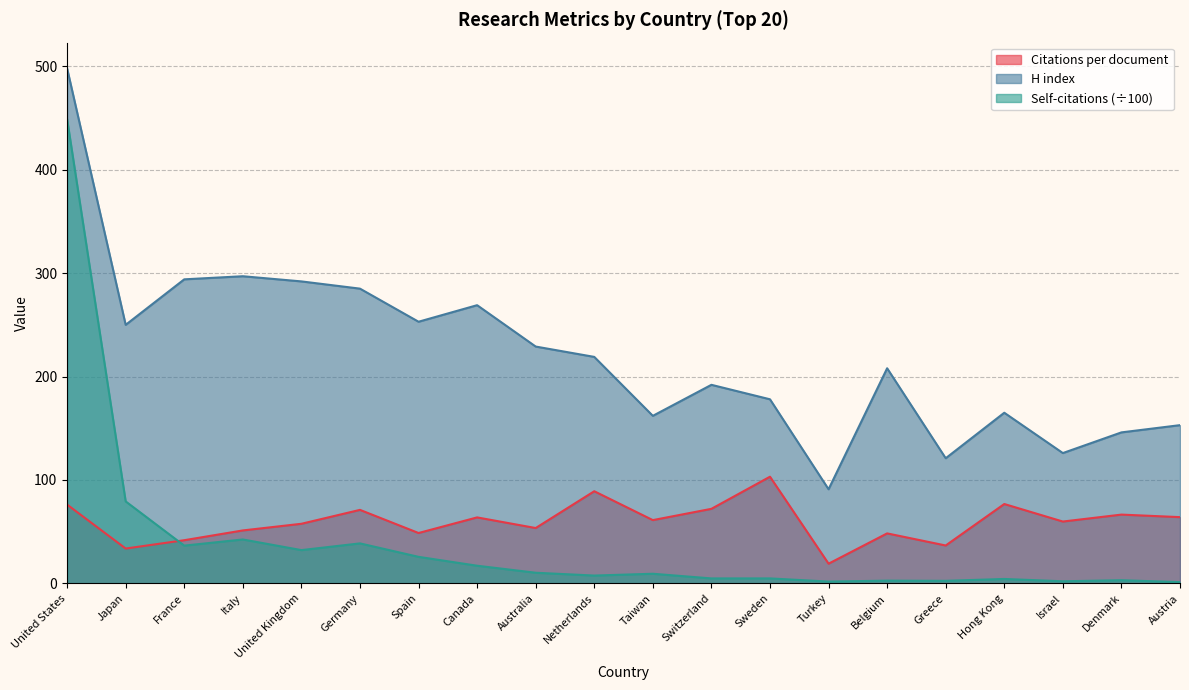

Reading left to right, what are all the values shown in this chart?

Citations per document: 76.2	33.7	41.7	51.2	57.6	71.1	48.7	63.8	53.5	89.1	61.2	72.1	103.2	19.0	48.3	36.6	76.7	59.8	66.5	64.0
H index: 498.0	250.0	294.0	297.0	292.0	285.0	253.0	269.0	229.0	219.0	162.0	192.0	178.0	91.0	208.0	121.0	165.0	126.0	146.0	153.0
Self-citations: 448.9	79.2	36.5	42.5	32.2	38.7	25.6	17.1	10.3	7.5	9.3	4.8	4.8	1.7	2.6	2.5	4.3	2.0	3.0	1.2